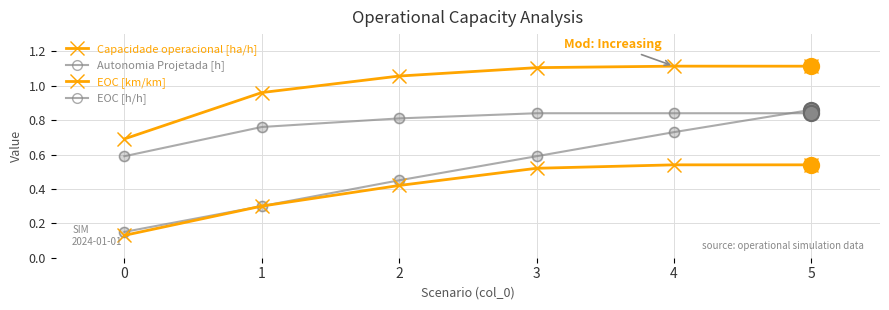

What is the total value across all series at 2?

2.7